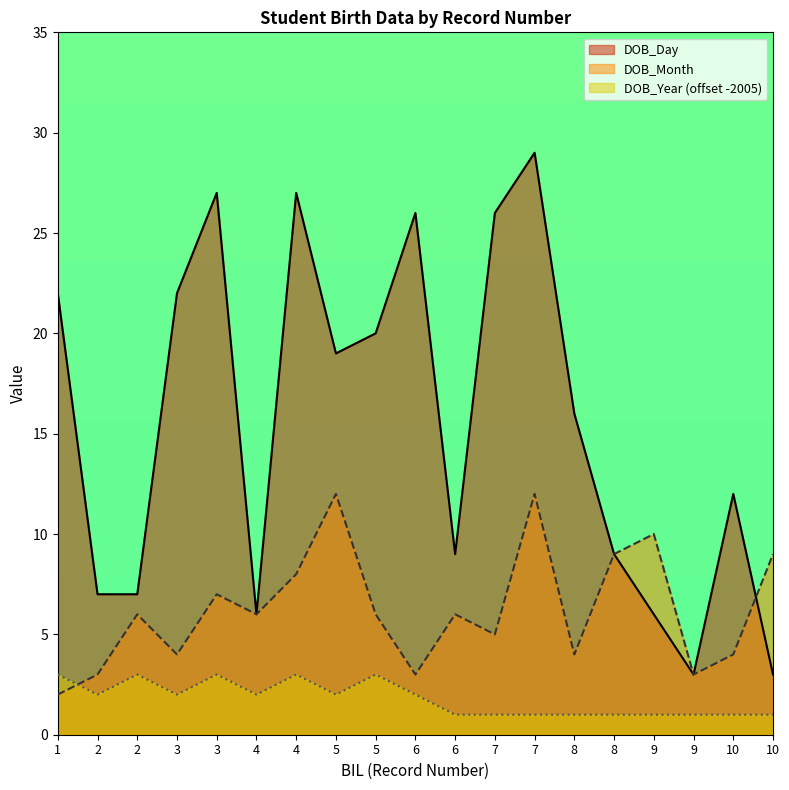

Reading left to right, list all the values displayed in this chart.

DOB_Day: 1=22	2=7	2=7	3=22	3=27	4=6	4=27	5=19	5=20	6=26	6=9	7=26	7=29	8=16	8=9	9=6	9=3	10=12	10=3
DOB_Month: 1=2	2=3	2=6	3=4	3=7	4=6	4=8	5=12	5=6	6=3	6=6	7=5	7=12	8=4	8=9	9=10	9=3	10=4	10=9
DOB_Year: 1=3	2=2	2=3	3=2	3=3	4=2	4=3	5=2	5=3	6=2	6=1	7=1	7=1	8=1	8=1	9=1	9=1	10=1	10=1